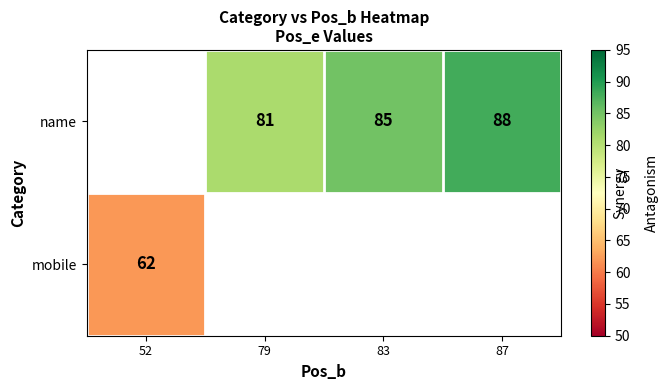

What is the sum of the name values at 83 and 87?

173